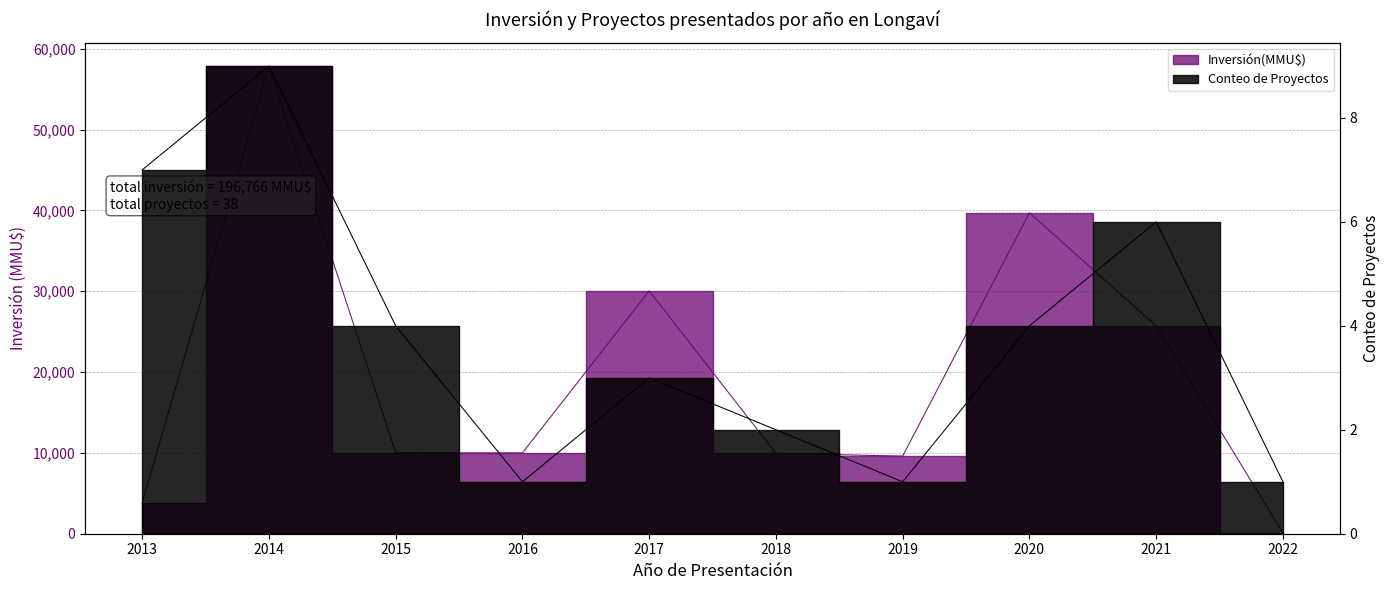

Rank the categories by Conteo de Proyectos value from lowest to highest.

2016, 2019, 2022, 2018, 2017, 2015, 2020, 2021, 2013, 2014